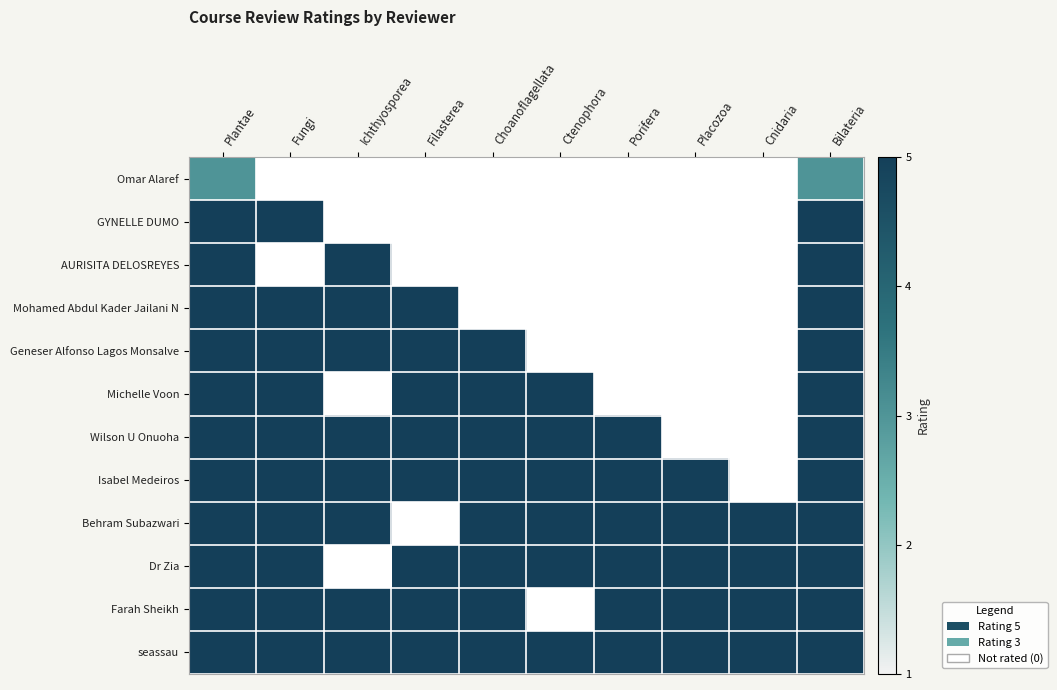

What is the maximum value shown in the chart?

5.0